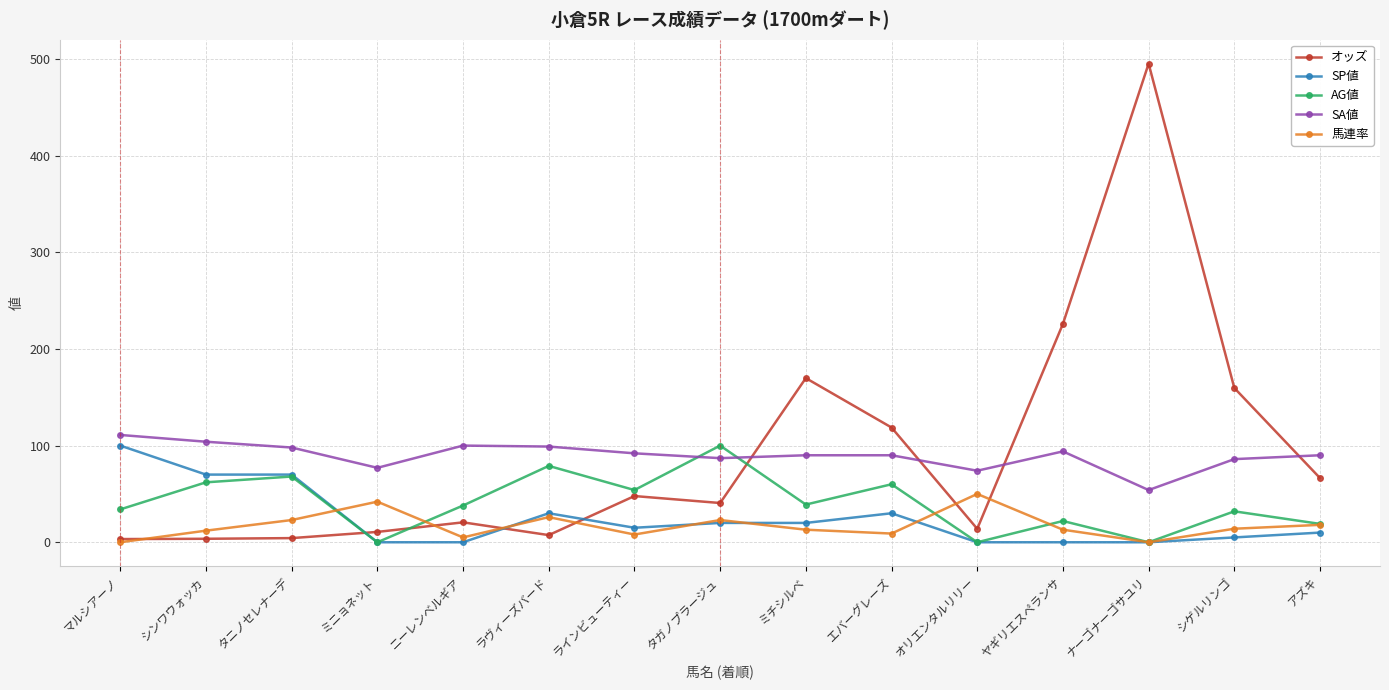

Is the value of SA値 at タガノプラージュ greater than the value of 馬連率 at アズキ?

Yes